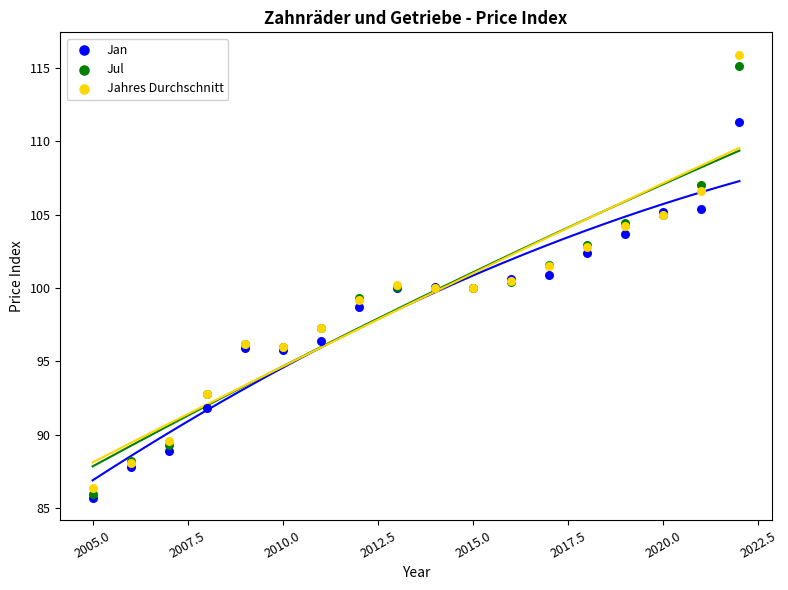

What are all the series names shown in the legend?

Jan, Jul, Jahres Durchschnitt